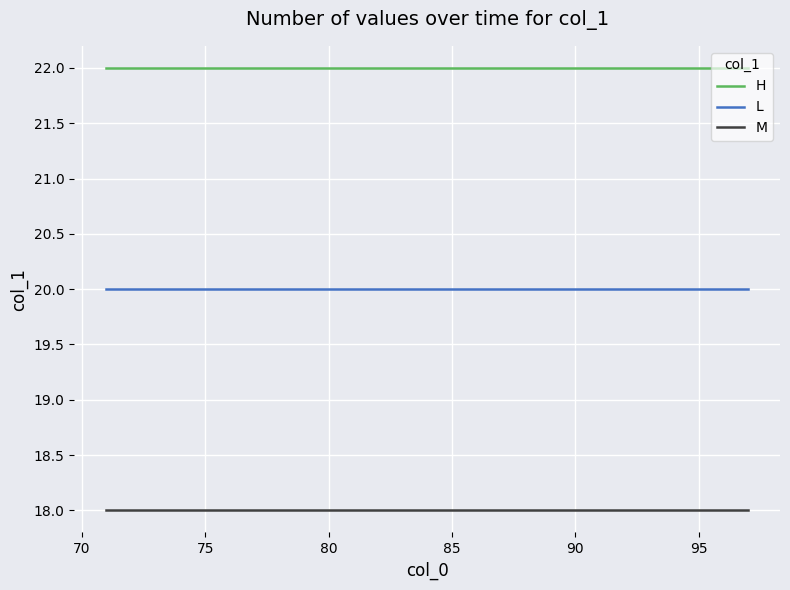

List the series in order of their peak value, lowest first.

M, L, H